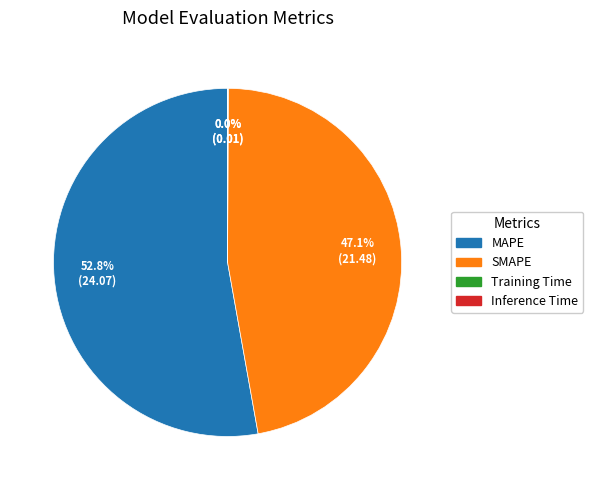

Is there any slice that represents more than half of the pie?

Yes